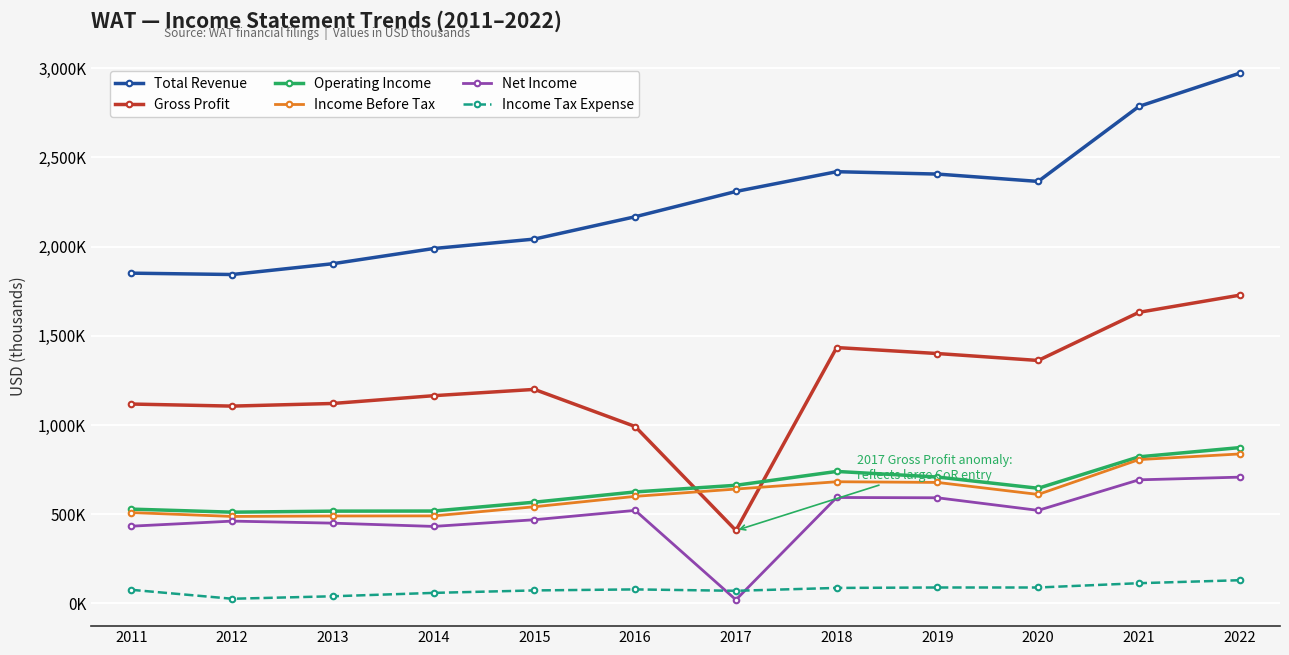

Which series has the widest spread of values?

Gross Profit